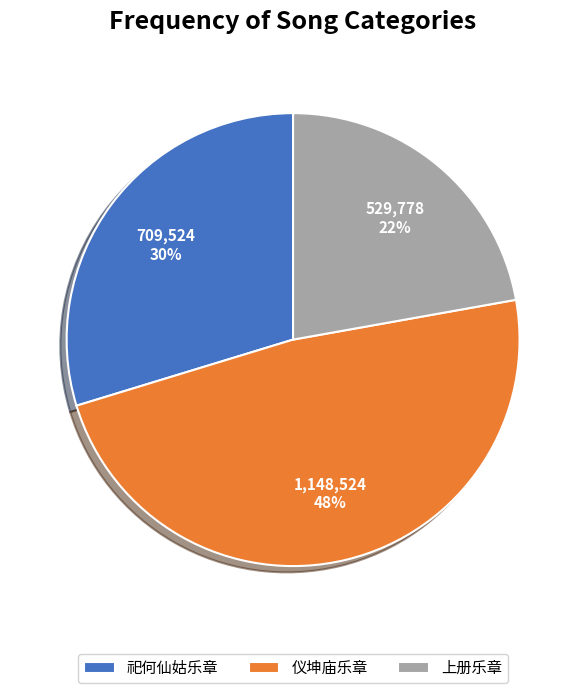

What is the ratio of the value at 仪坤庙乐章 to the value at 祀何仙姑乐章?

1.6